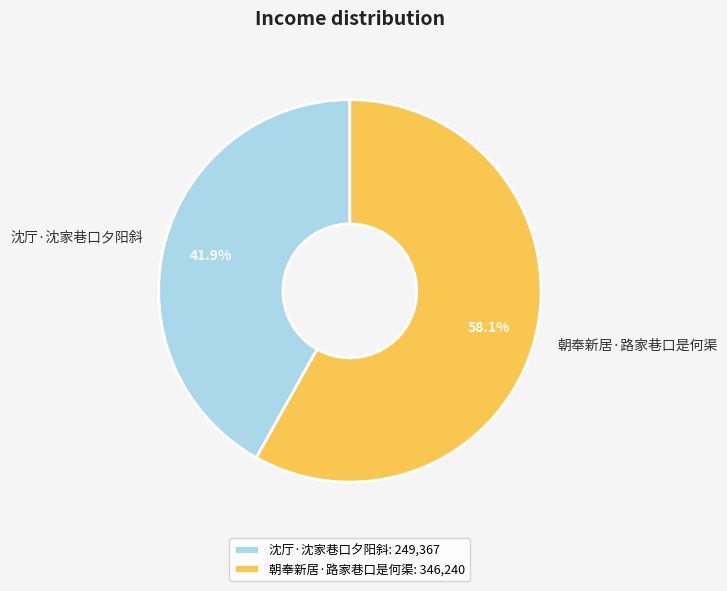

Does 朝奉新居·路家巷口是何渠 represent more than half of the total?

Yes